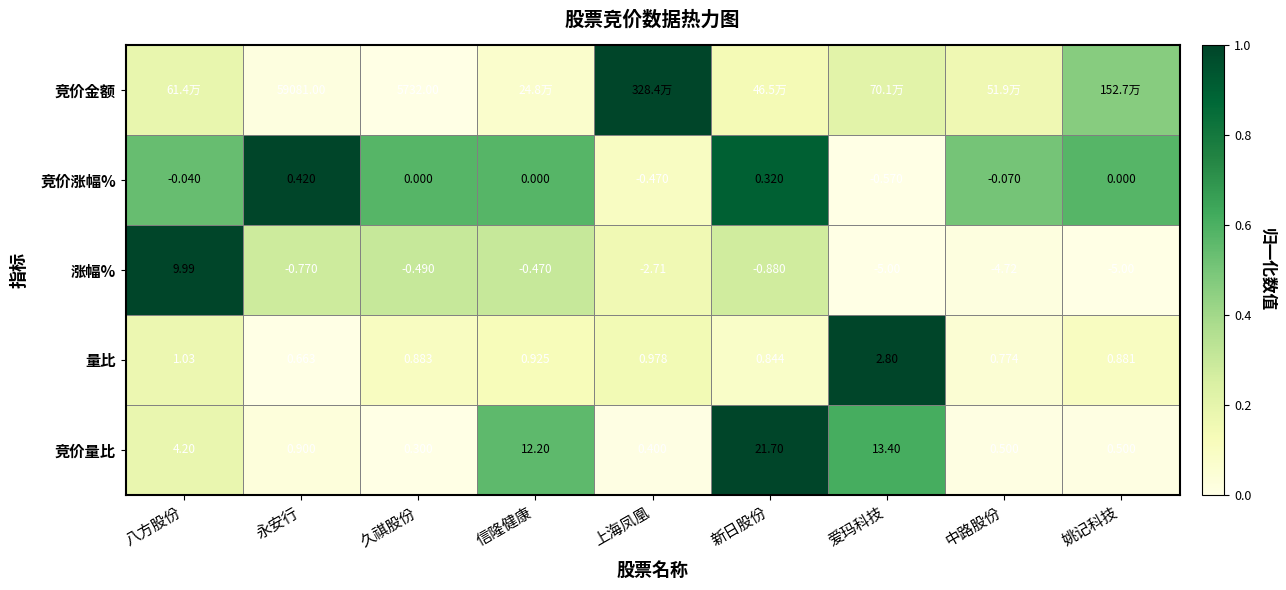

Rank the categories by 量比 value from highest to lowest.

爱玛科技, 八方股份, 上海凤凰, 信隆健康, 久祺股份, 姚记科技, 新日股份, 中路股份, 永安行